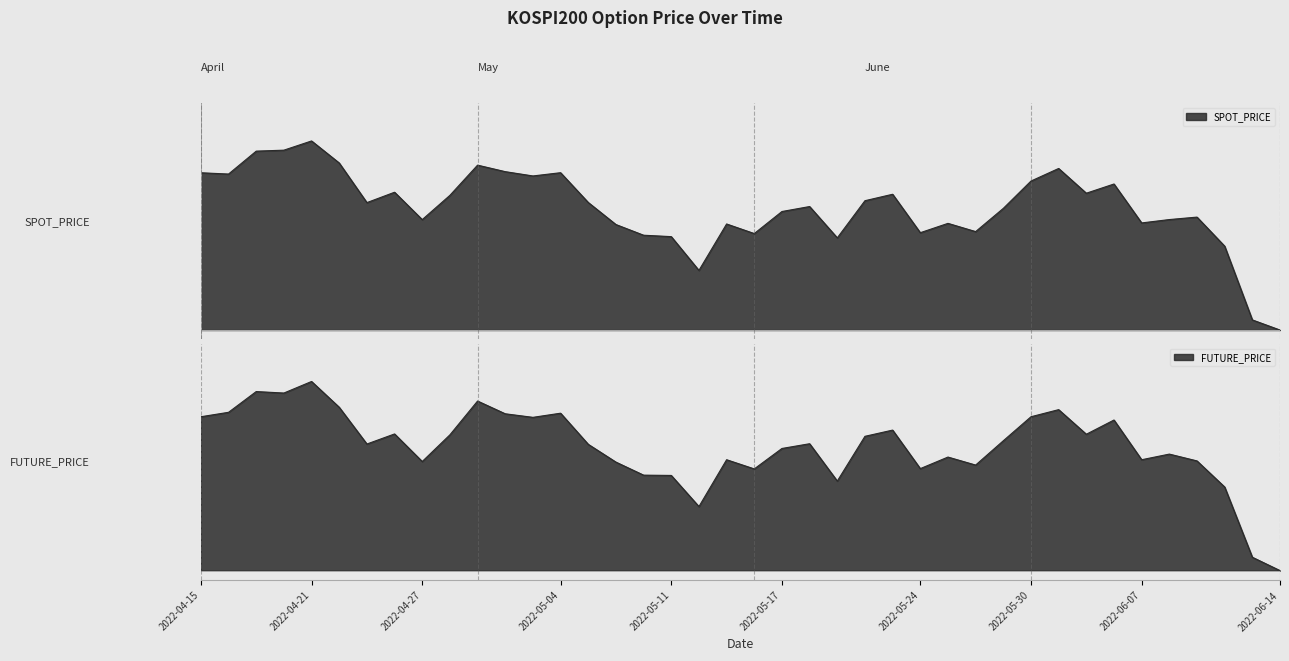

How many times do FUTURE_PRICE and SPOT_PRICE cross each other?

13